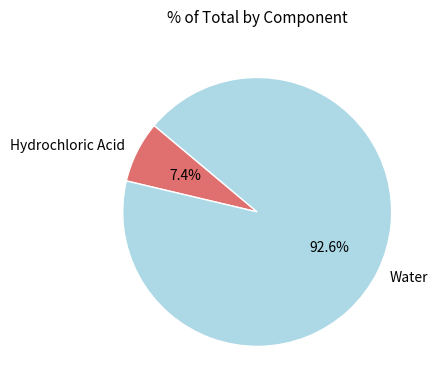

What percentage is NOT represented by Hydrochloric Acid?

92.6%